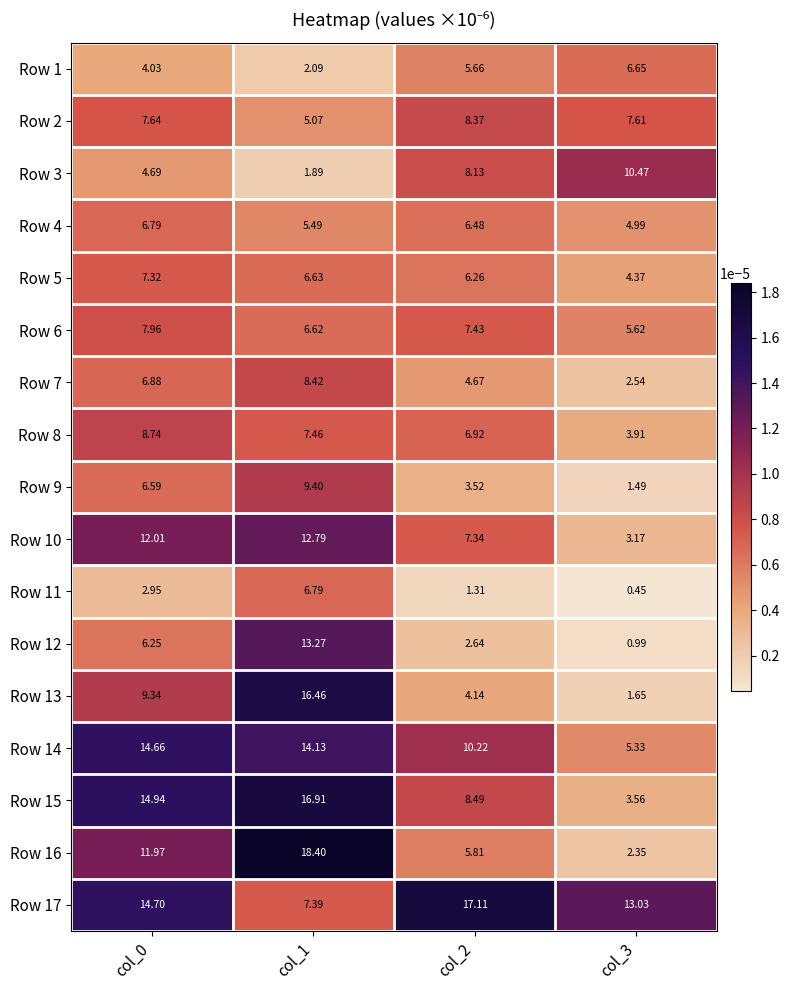

Is the value of Row 5 at col_1 greater than the value of Row 2 at col_0?

No